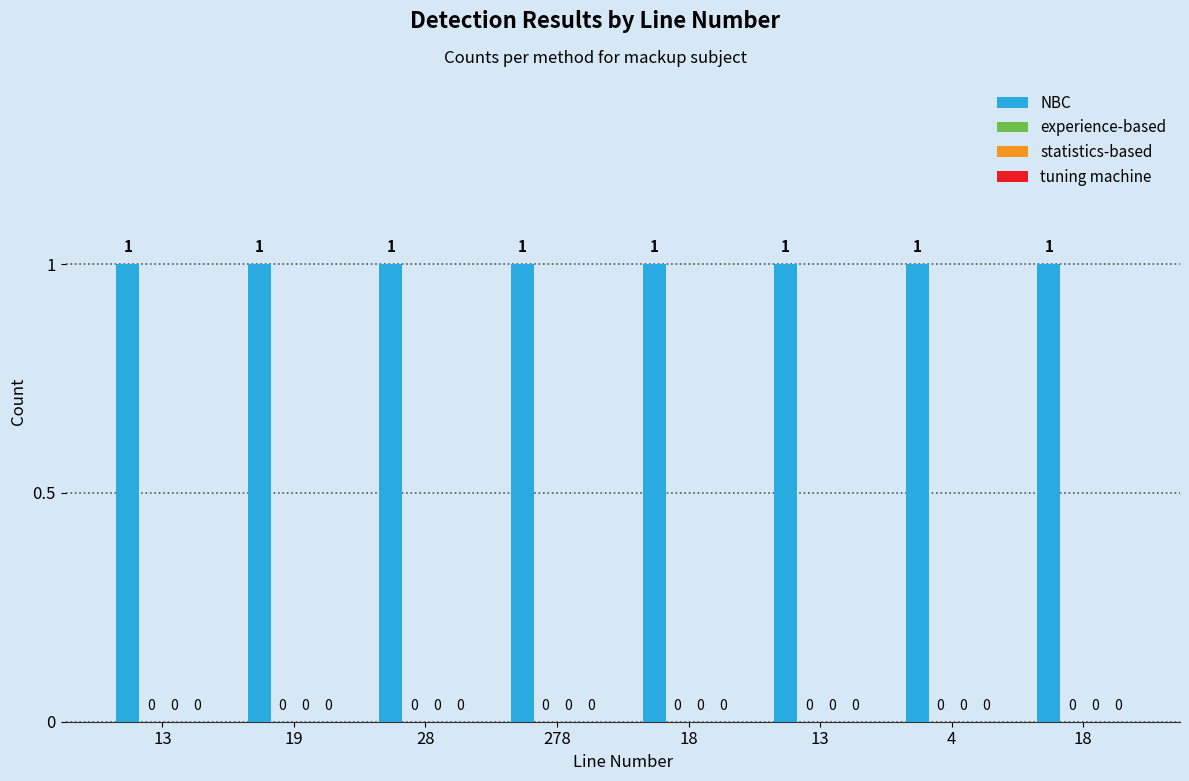

True or false: experience-based has a value of 0 at 18.

True